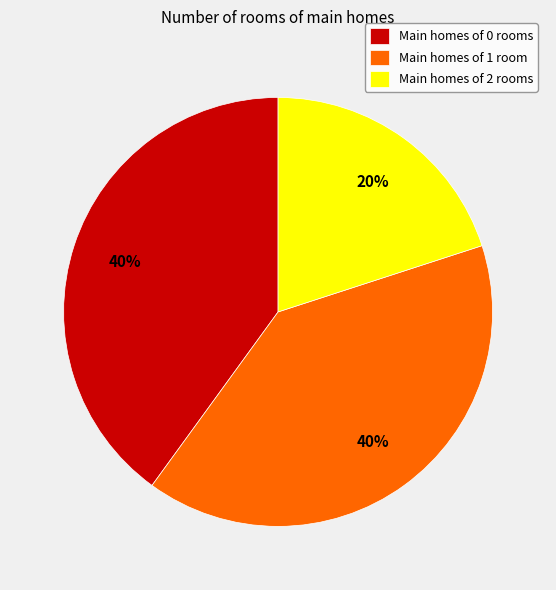

Does Main homes of 0 rooms represent more than half of the total?

No